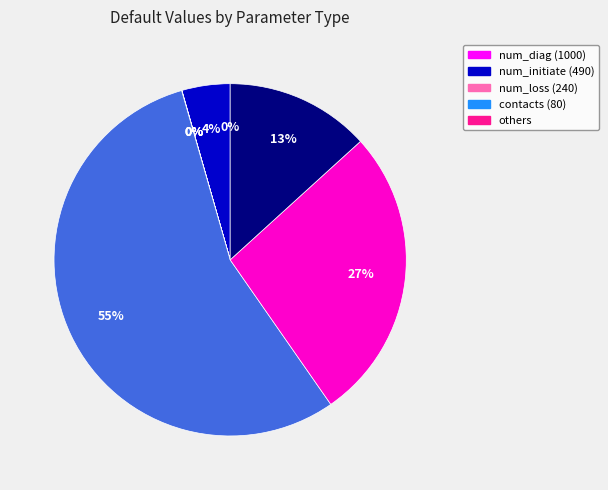

Is there any slice that represents more than half of the pie?

Yes